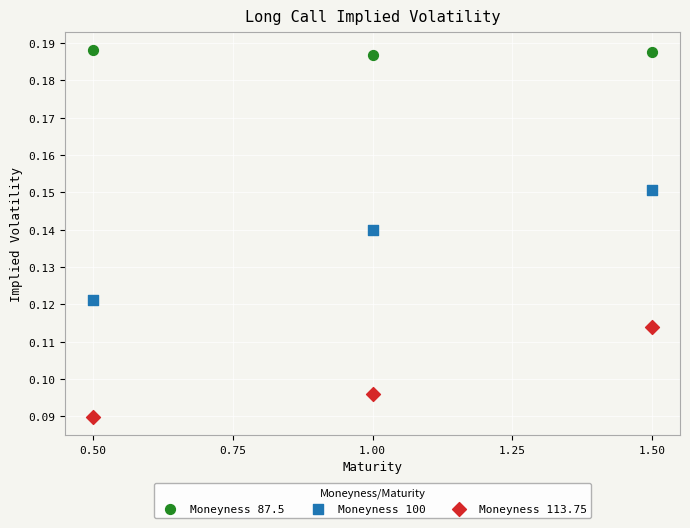

Which series reaches the minimum Y coordinate?

Moneyness 113.75